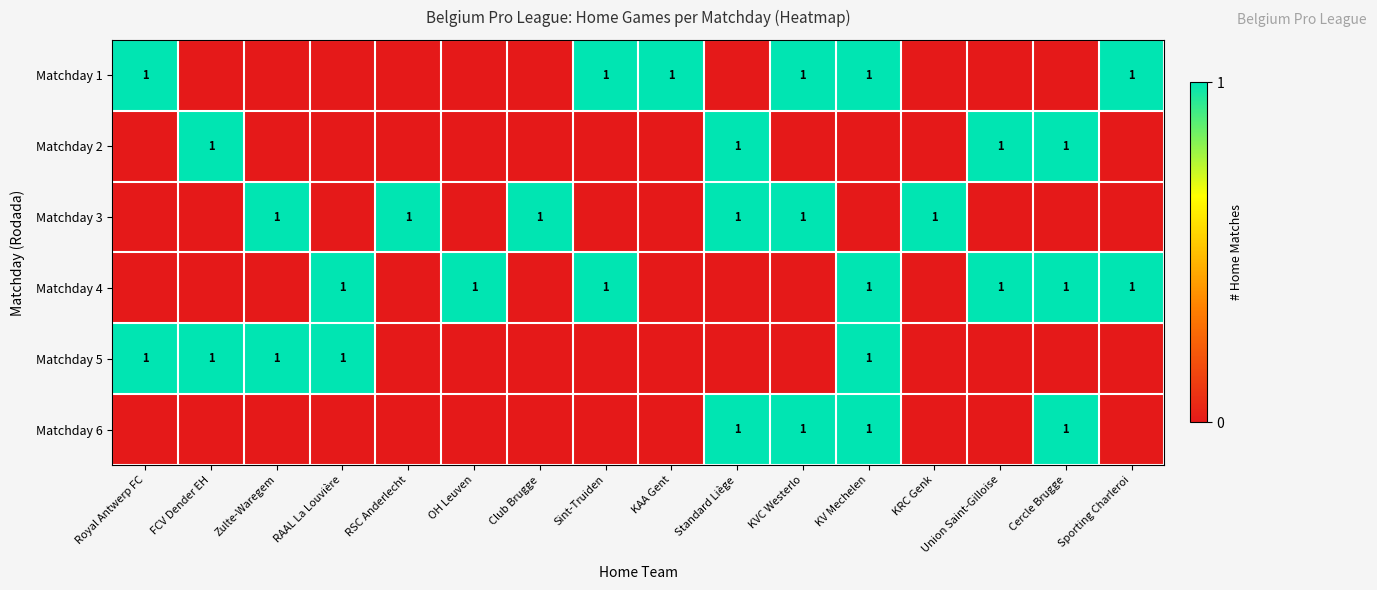

The Matchday 3 series shows 1 at Standard Liège. True or false?

True